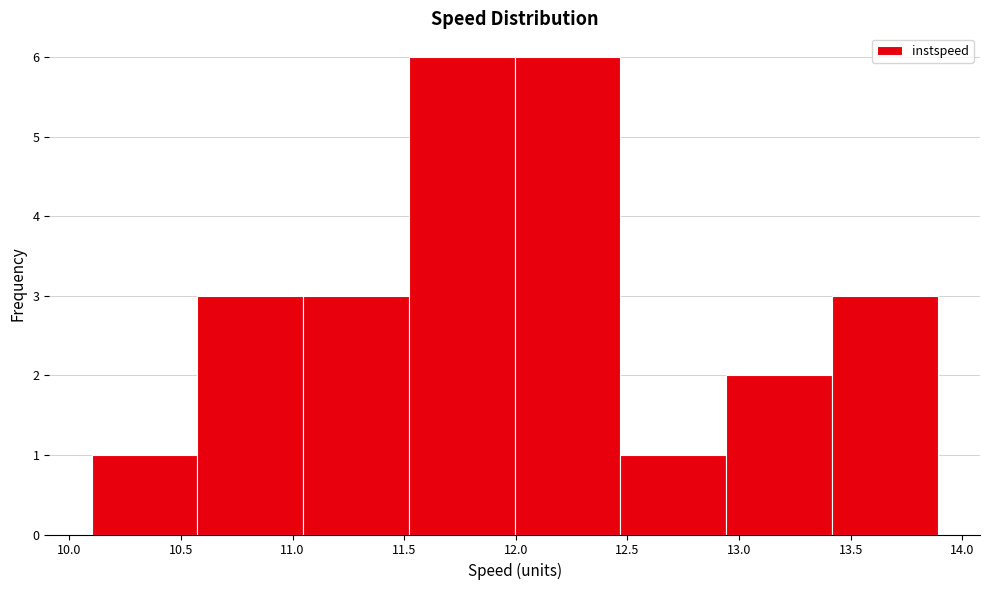

Reading left to right, list every bar in this chart as the range it spans on the x-axis followed by its height. Neither the bar edges nor the heights are printed on the chart, so give them approximately, as read against the axes.

10.10 to 10.55: 1
10.55 to 11.05: 3
11.05 to 11.50: 3
11.50 to 12.00: 6
12.00 to 12.45: 6
12.45 to 12.95: 1
12.95 to 13.40: 2
13.40 to 13.90: 3